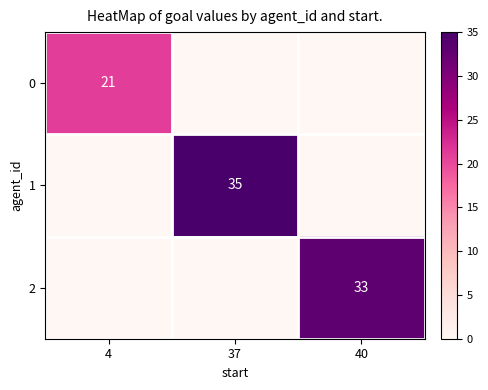

How many positive values does the 0 series have?

1